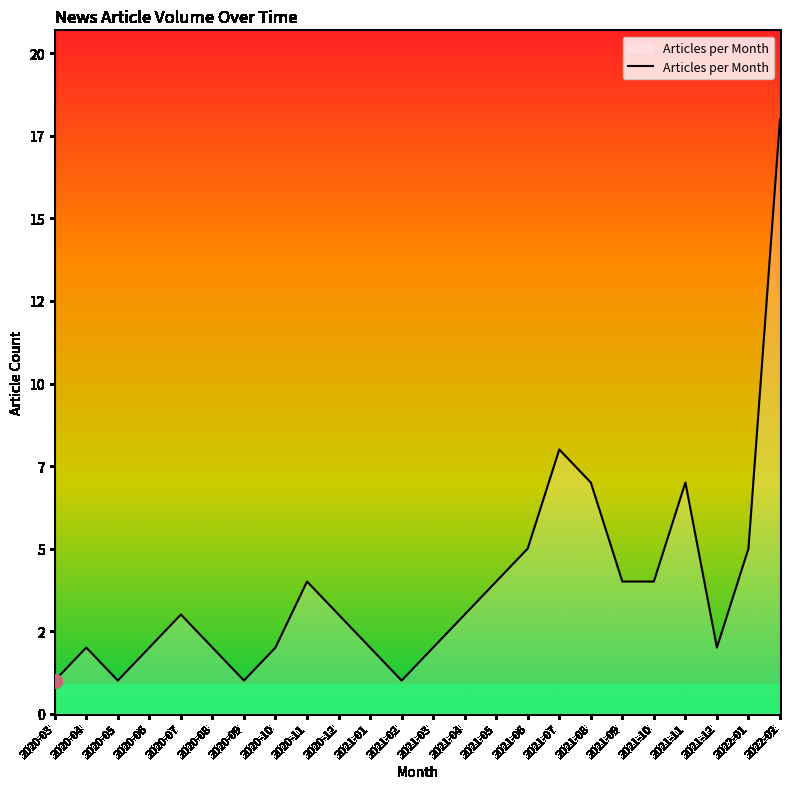

The value at 2020-06 is 2. True or false?

True